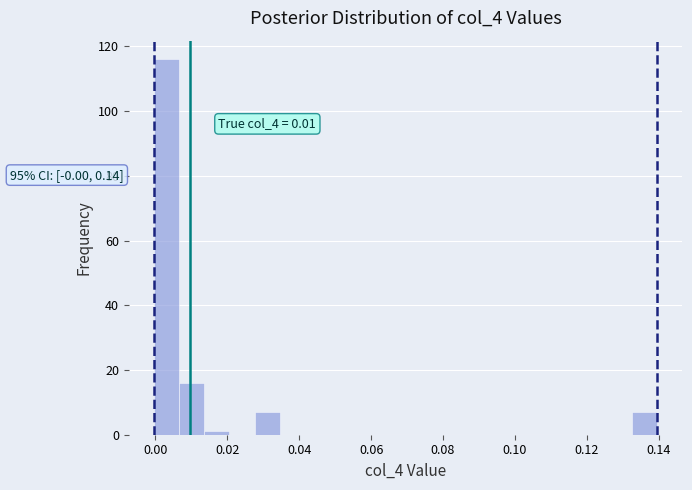

Around what value on the x-axis is the tallest bar? Give the approximate position of its centre, as read against the axis.

0.004